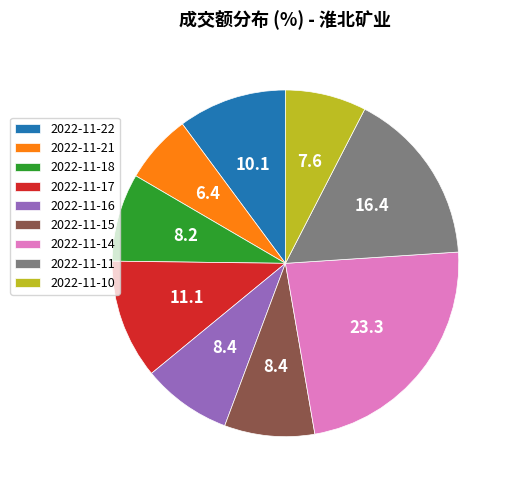

Is 2022-11-21 the majority of the pie?

No